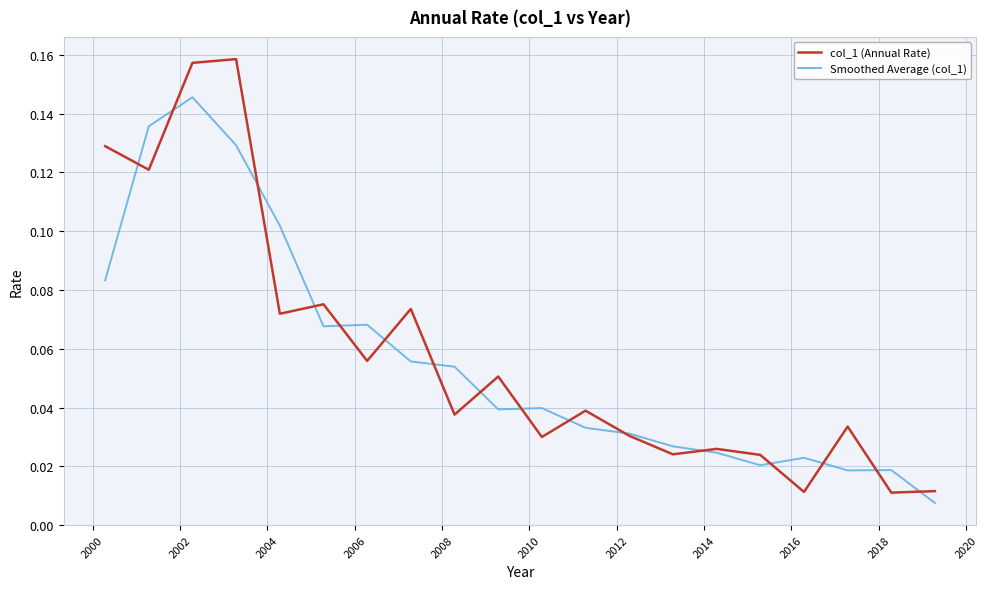

What are all the series names shown in the legend?

col_1 (Annual Rate), Smoothed Average (col_1)